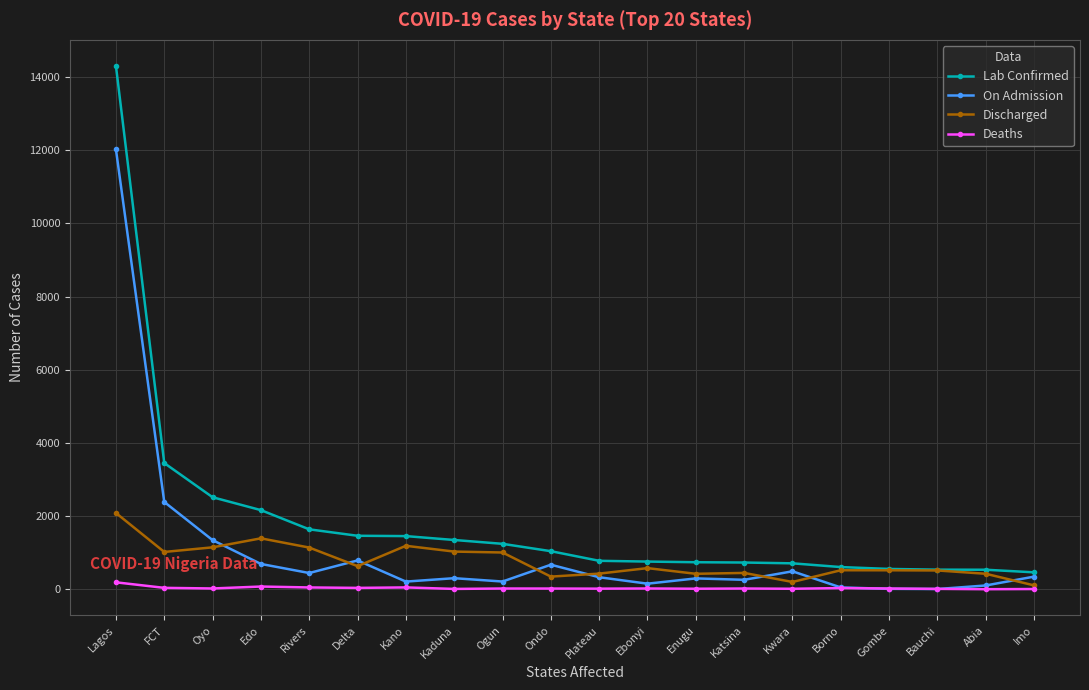

The value of Discharged at Rivers is 2018. True or false?

False